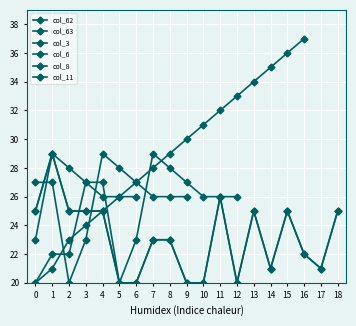

How many series are shown in this chart?

6